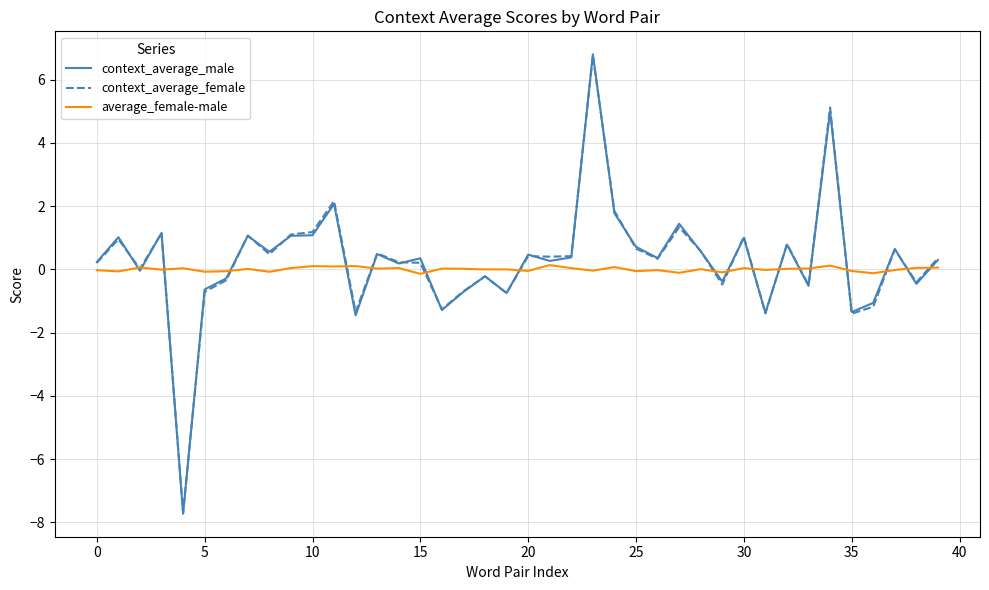

Which series has the widest spread of values?

context_average_male